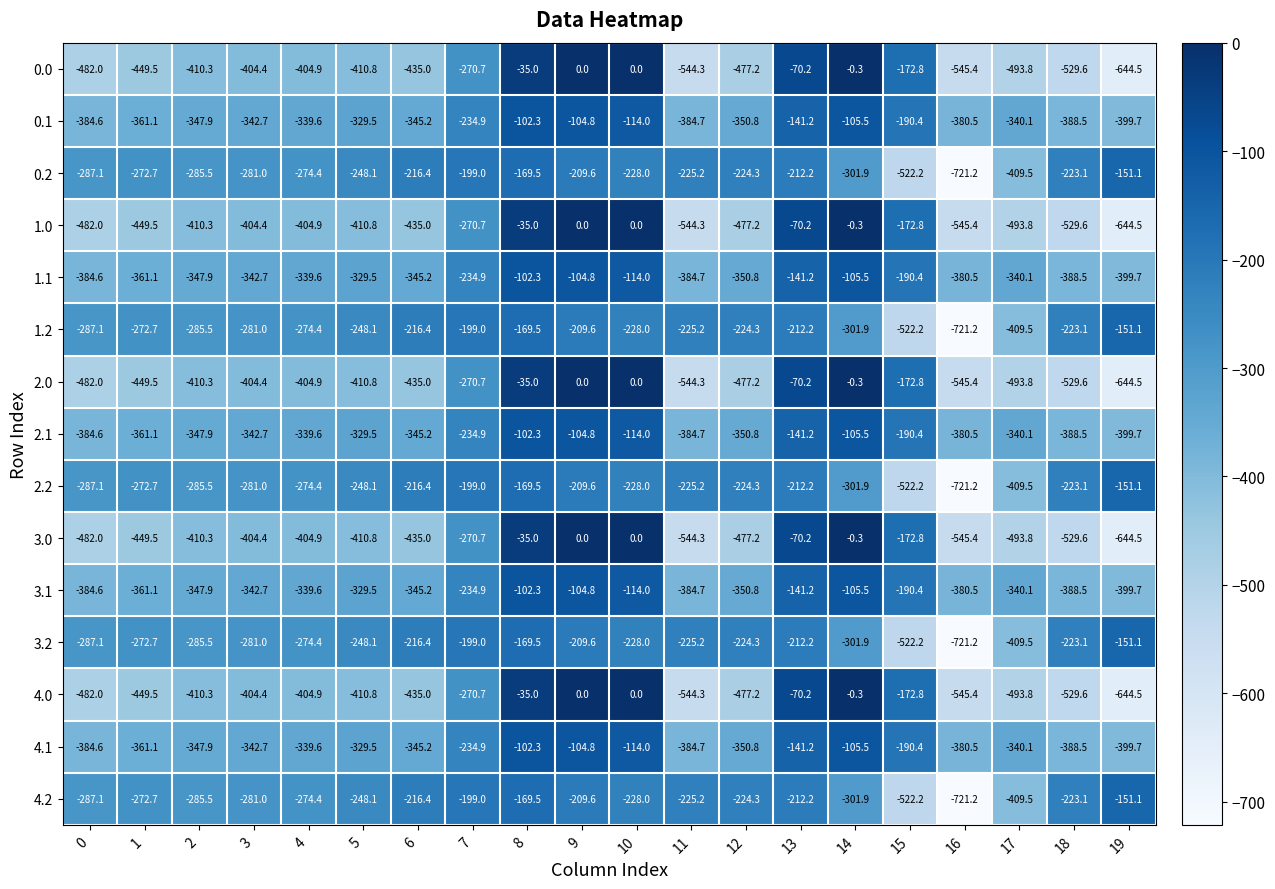

What is the average value of the 4.1 series?

-284.4